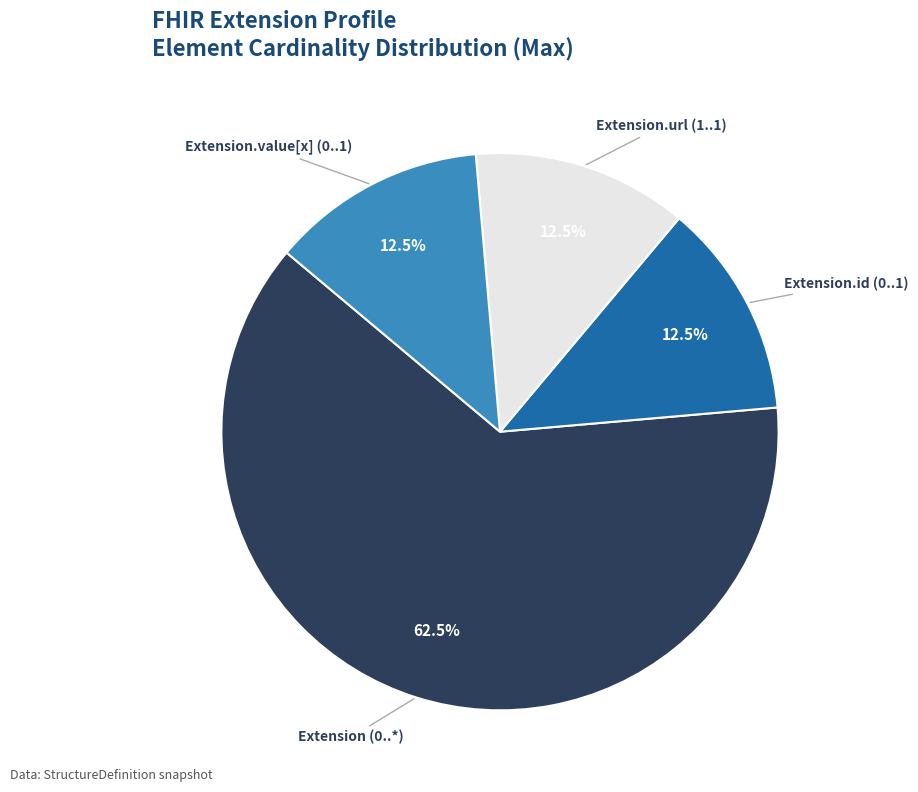

What is the largest slice in the pie chart?

Extension (0..*)